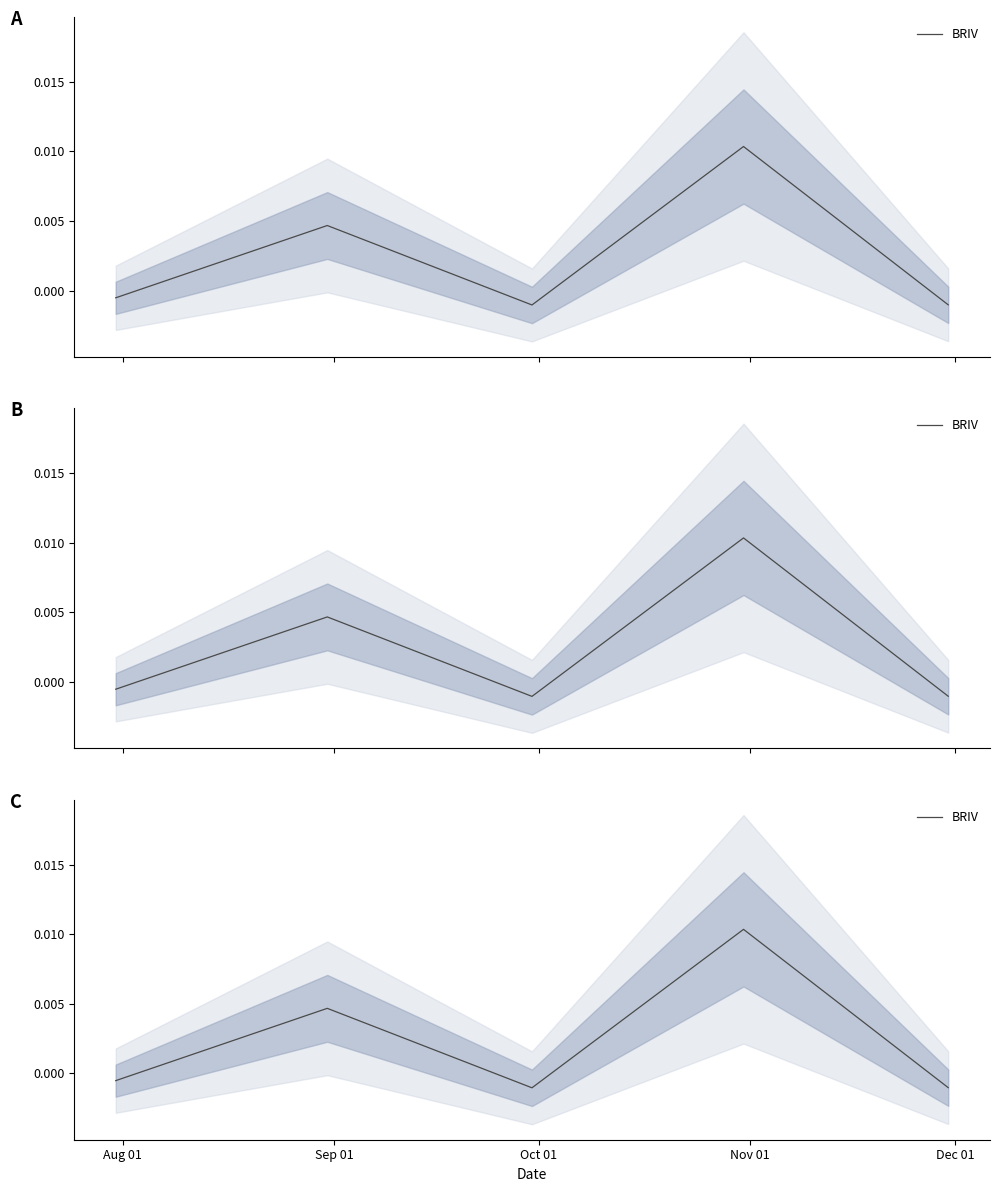

How many categories are shown in the chart?

5